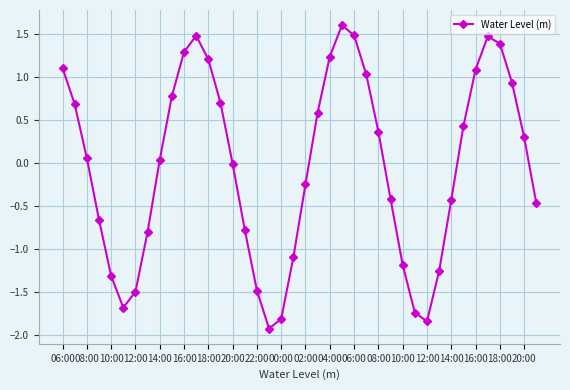

What is the sum of all values?

-1.4